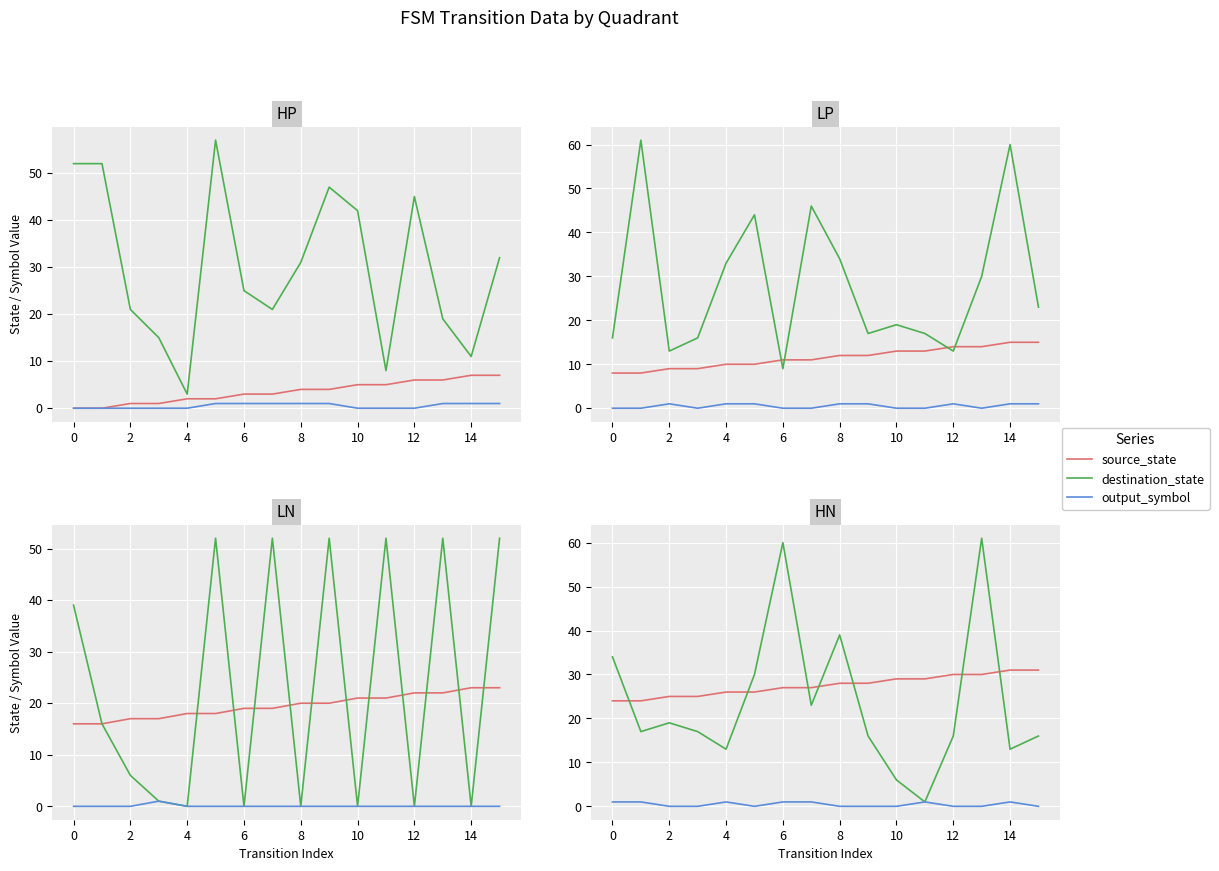

What is the greatest value displayed?

61